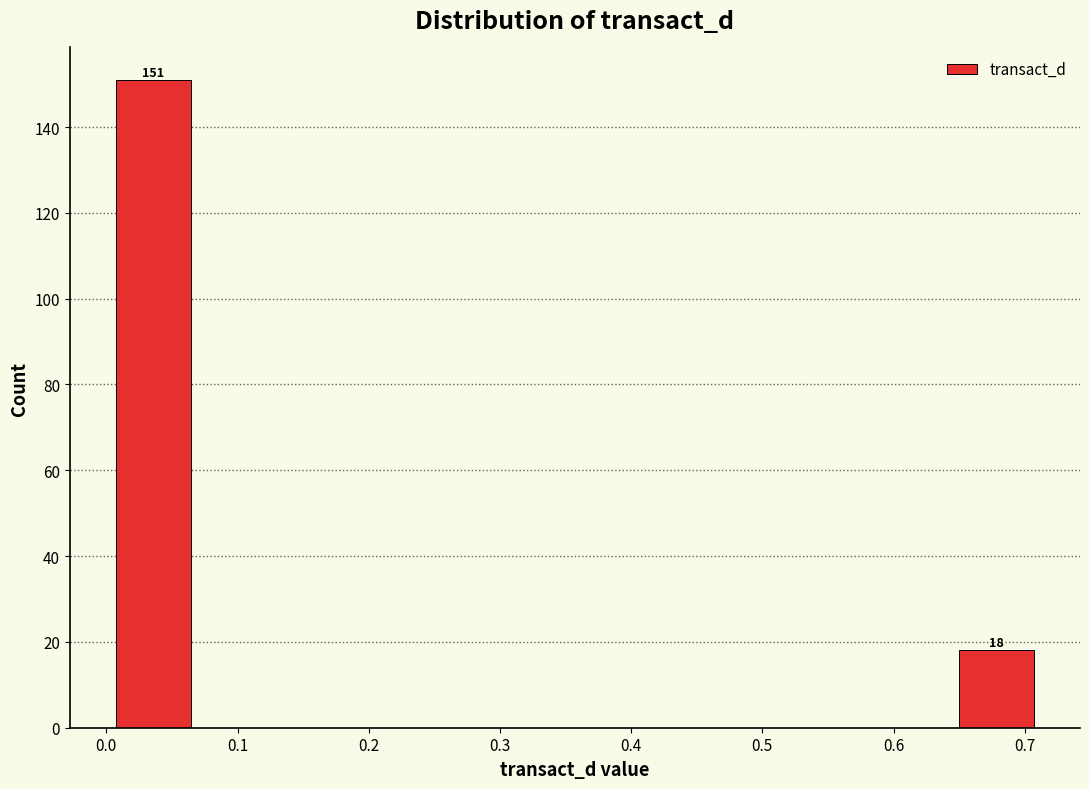

Over which range of the x-axis is the bar tallest?

0.00 to 0.07